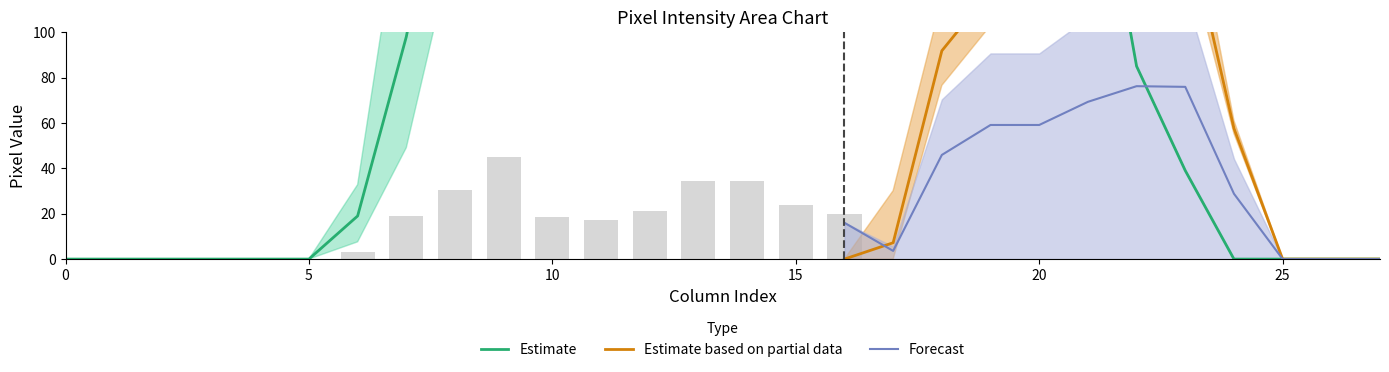

How many data points does each series have?

28